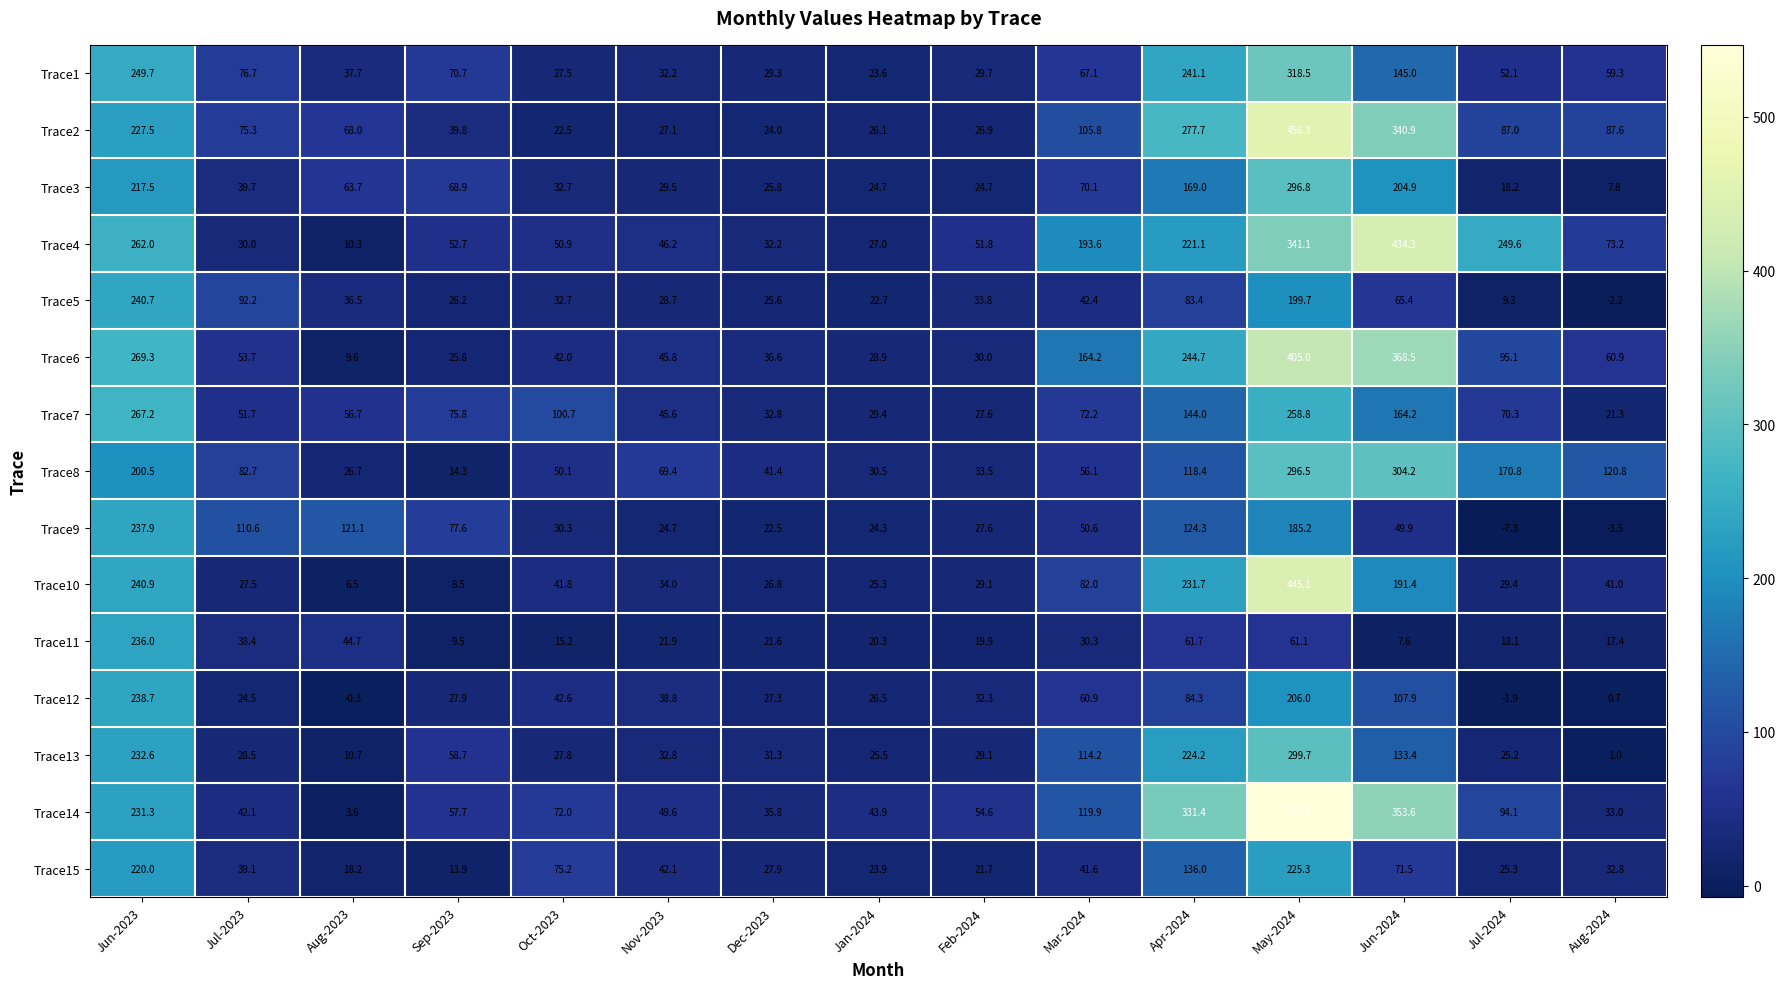

What is the difference between the highest and lowest values at Jul-2023?

86.1